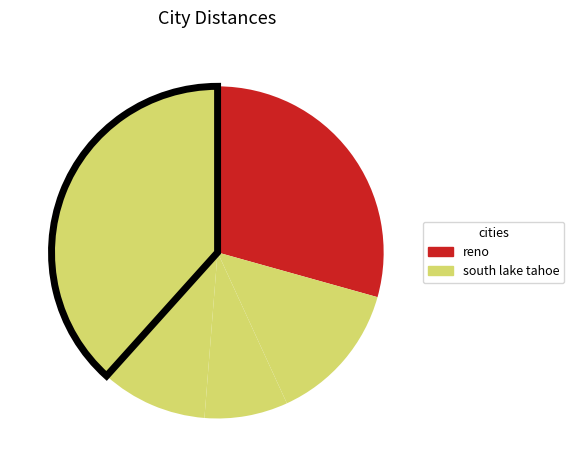

How many slices are in this pie chart?

5